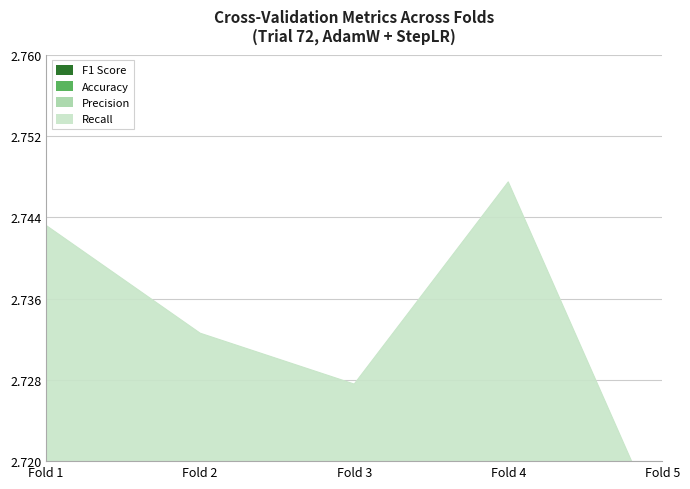

List the series in order of their overall mean, lowest first.

F1 Score, Accuracy, Precision, Recall